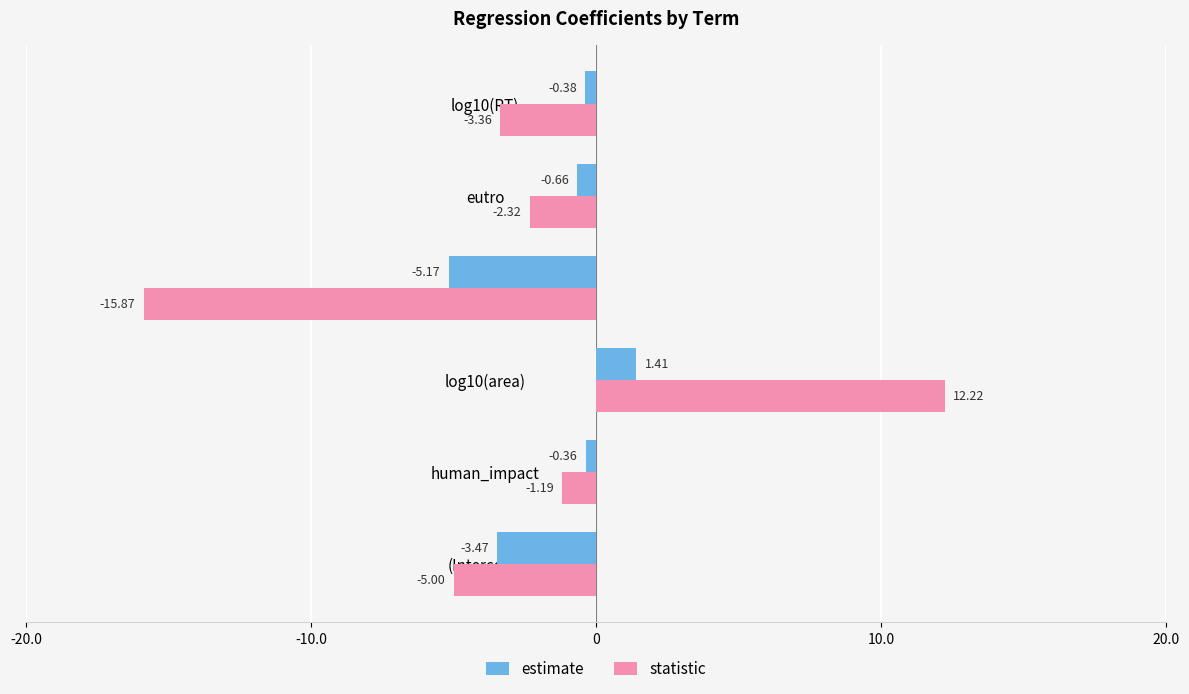

Count the number of categories in the chart.

6